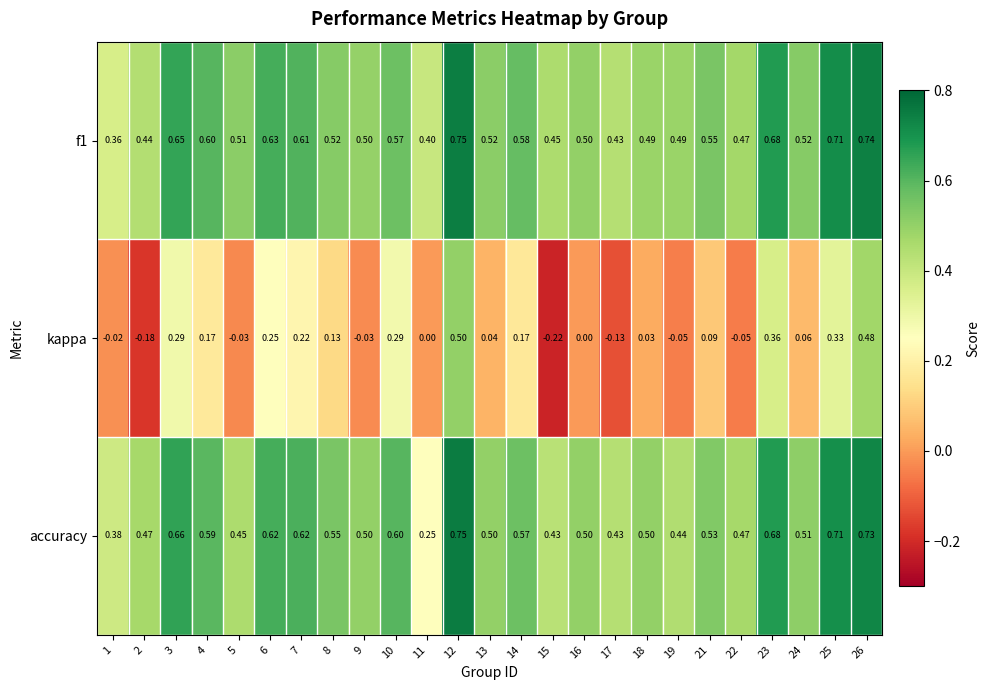

How many negative values does the kappa series have?

8